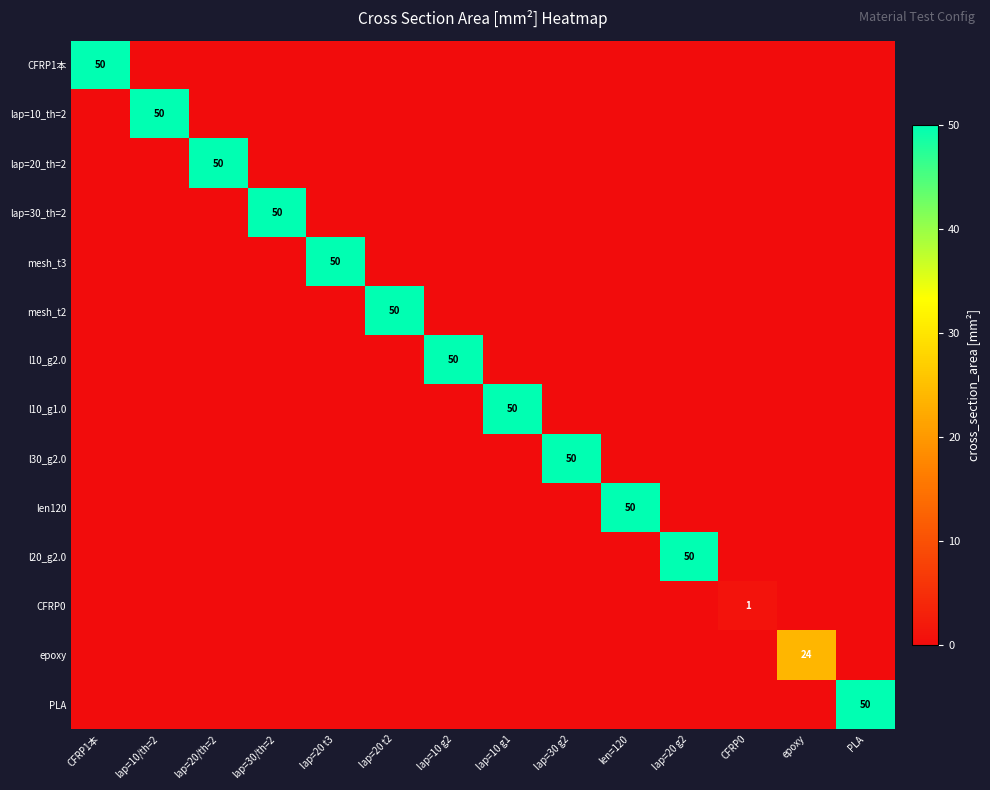

Which series has the largest total across all categories?

CFRP1本